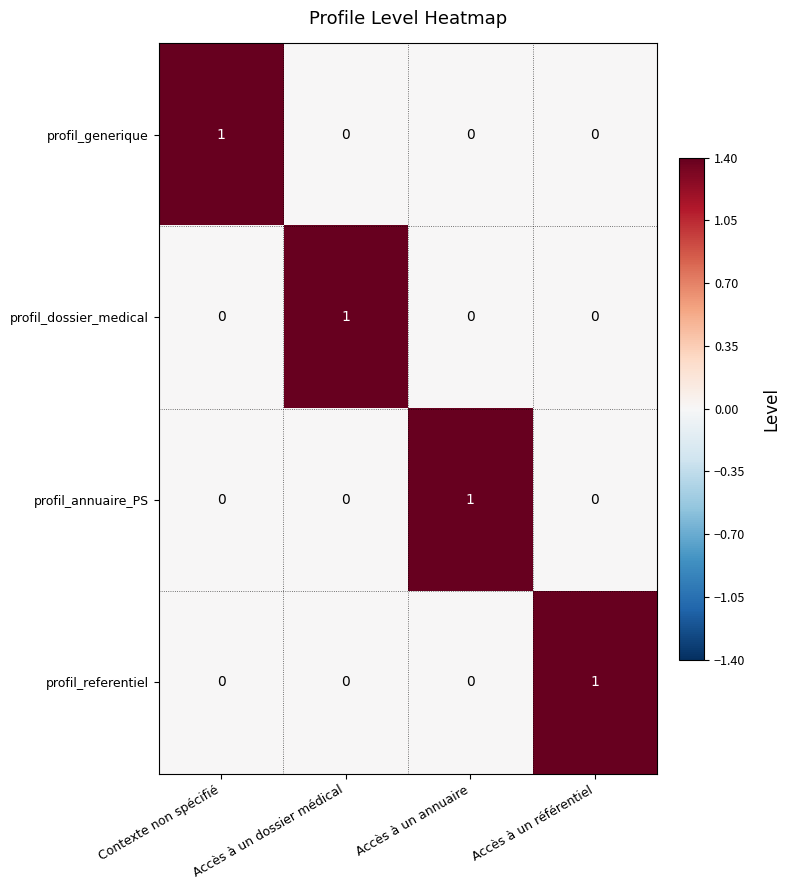

Count the profil_referentiel values in the range 0 to 1.

4